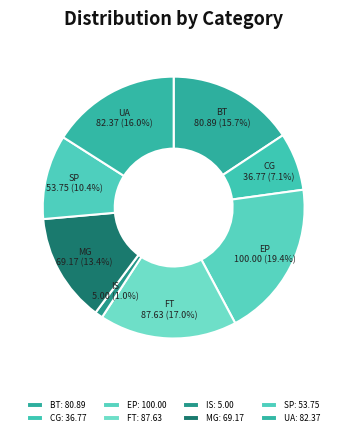

To the nearest percent, what percentage of the pie is MG?

13%